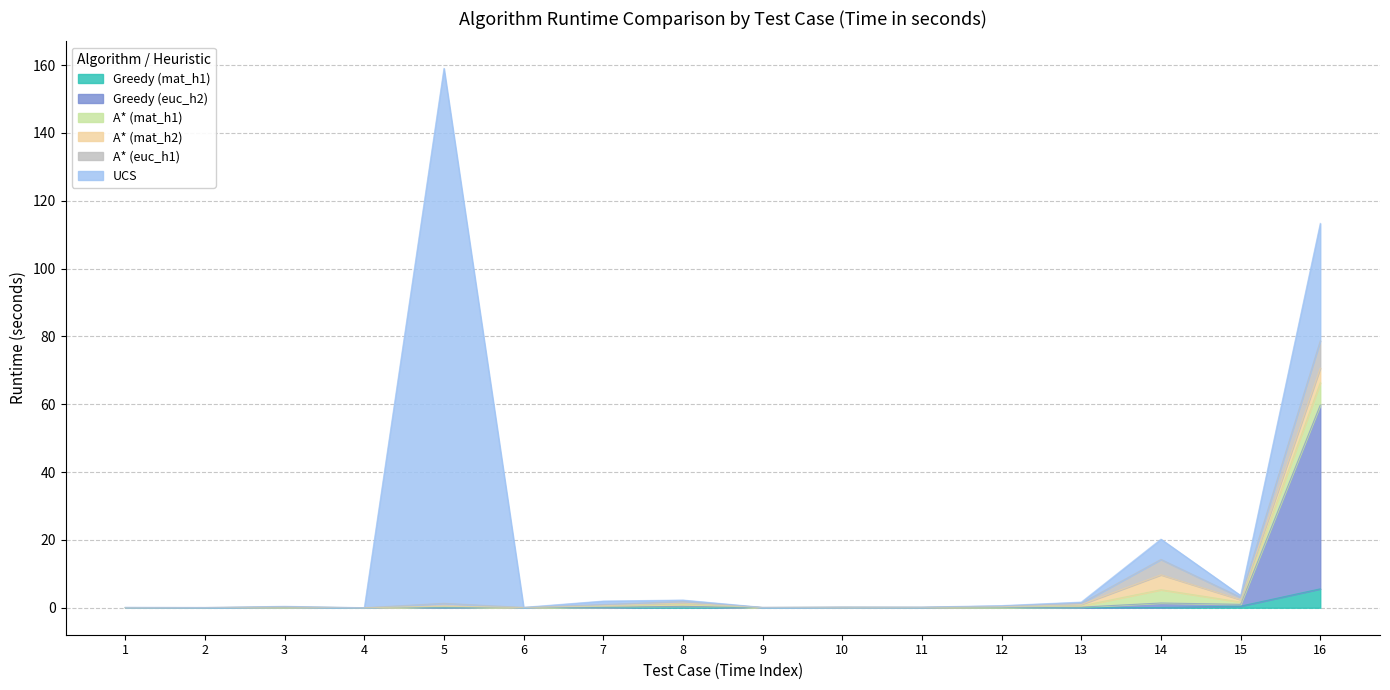

Which series ends up on top after the final intersection of A* (mat_h2) and A* (euc_h1)?

A* (euc_h1)